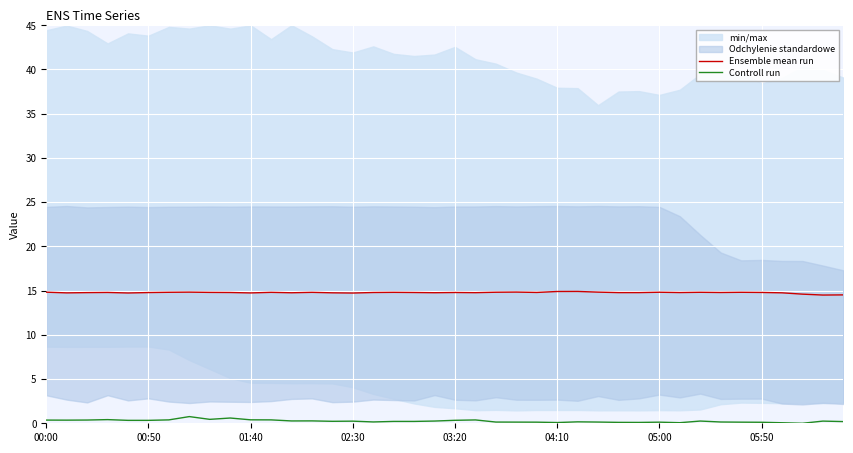

True or false: Controll run and Ensemble mean run intersect in this chart.

False